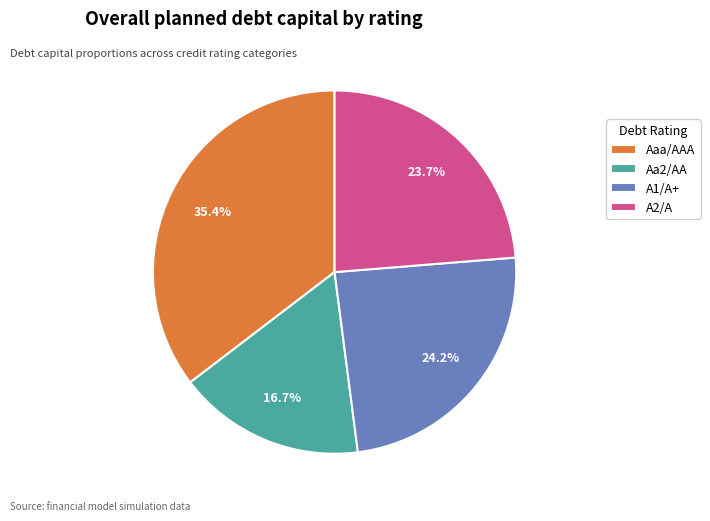

What percentage is the Aaa/AAA slice, to the nearest percent?

35%